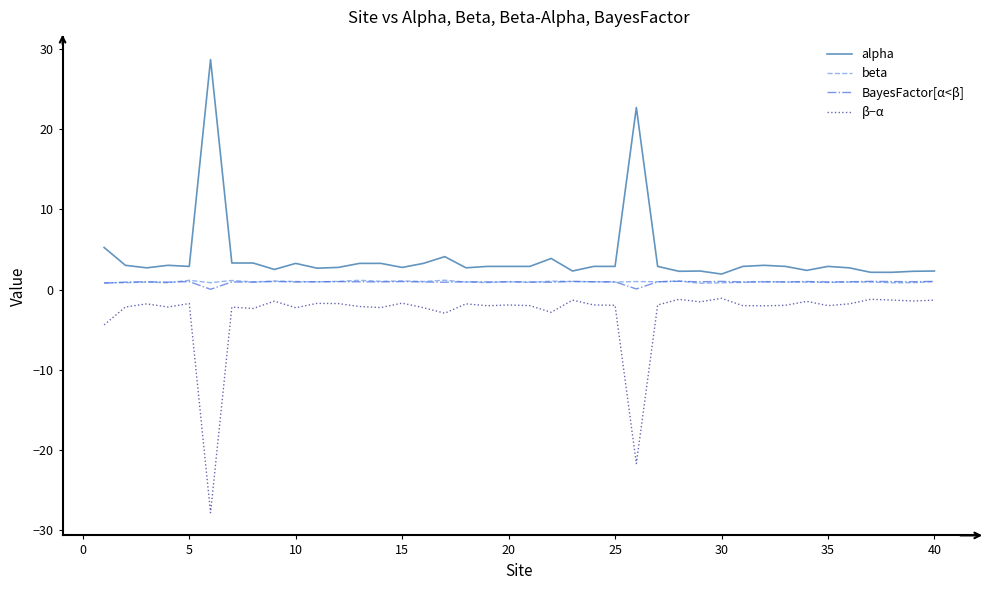

How many lines are shown in the chart?

4